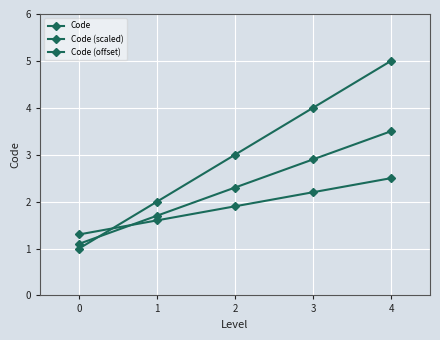

How many data points does each series have?

5